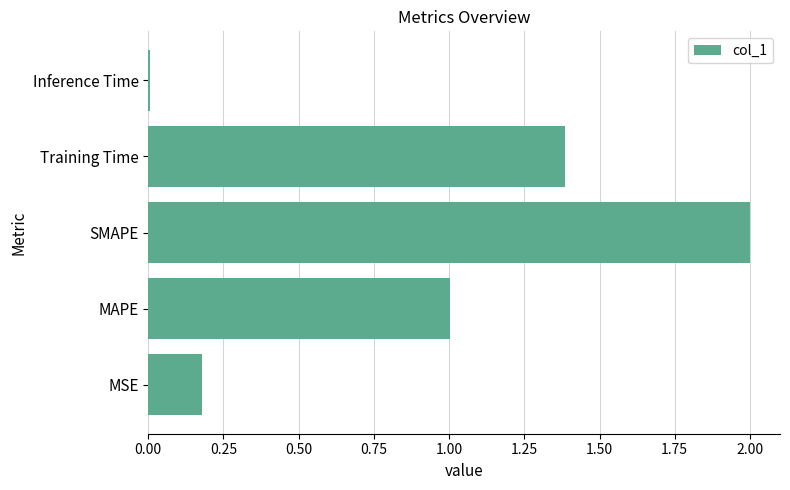

What is the difference between the values at SMAPE and Training Time?

0.6